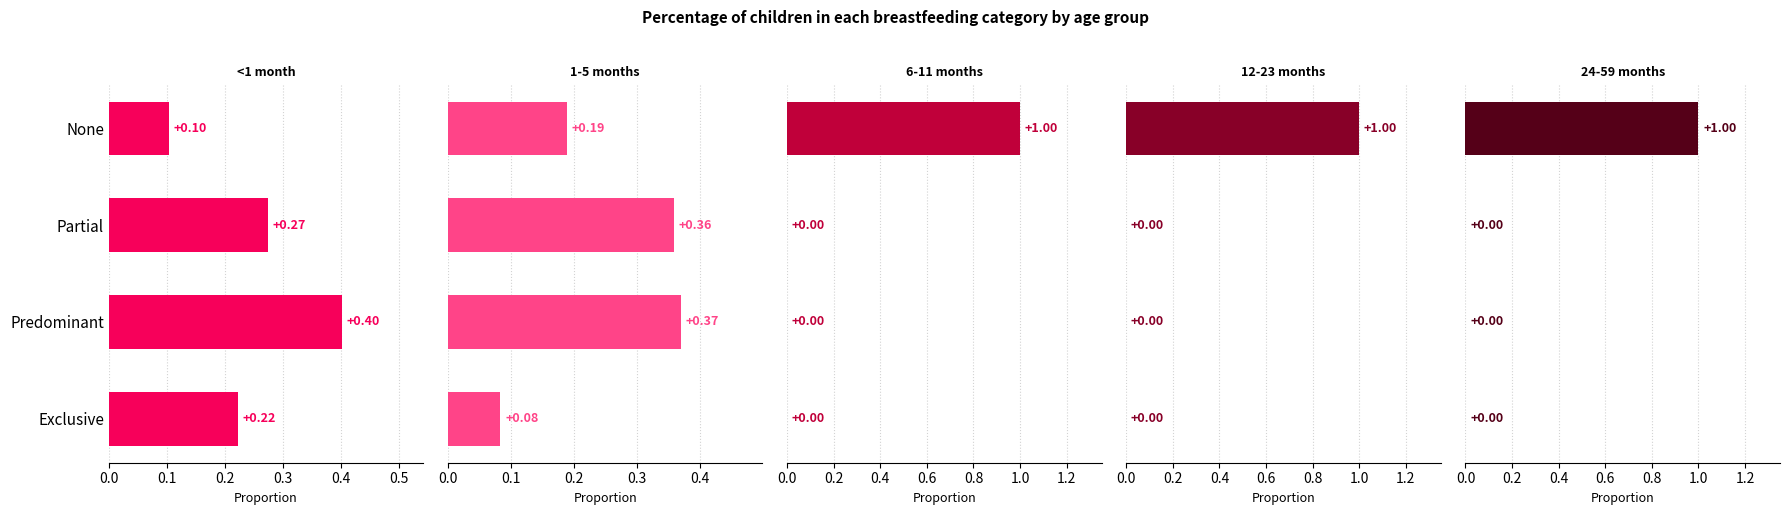

The 12-23 months series shows 0.0 at Exclusive. True or false?

True